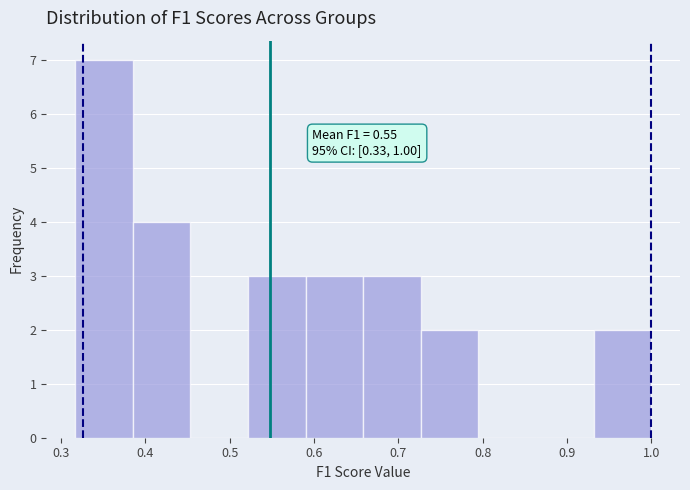

Over which range of the x-axis is the bar tallest?

0.32 to 0.39